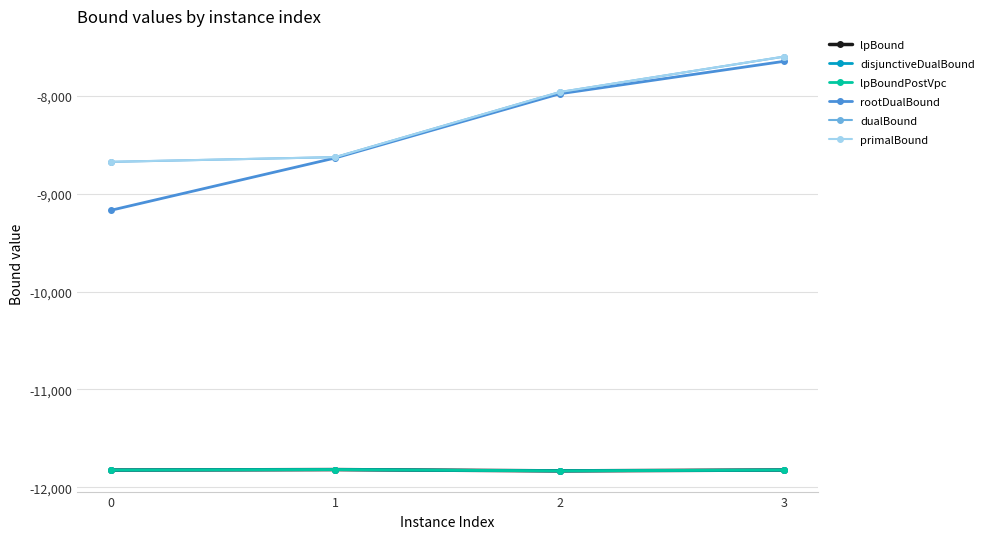

Is this an area chart (filled region under the line)?

No